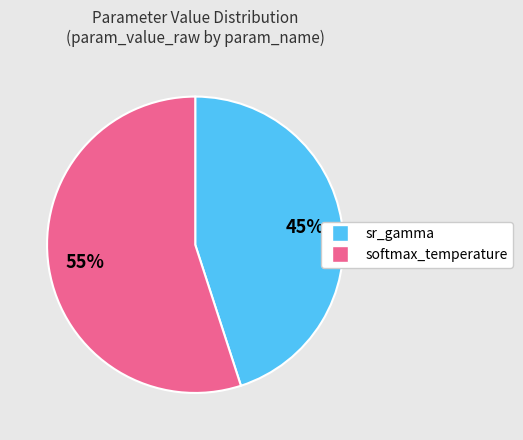

Is it true that softmax_temperature is 55% of the pie?

True